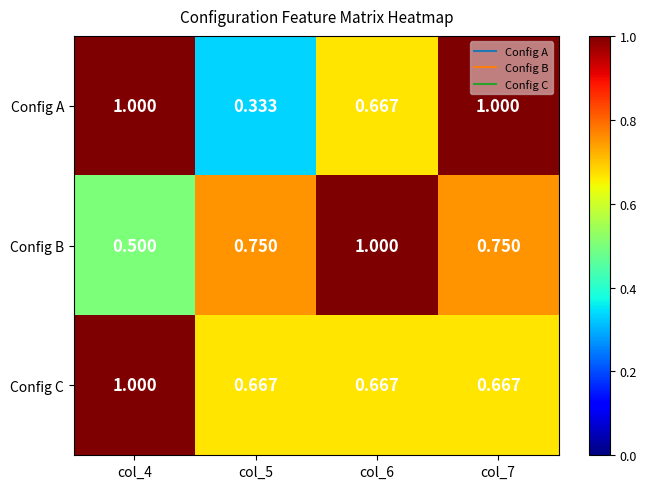

Which series has the largest range (max minus min)?

Config A